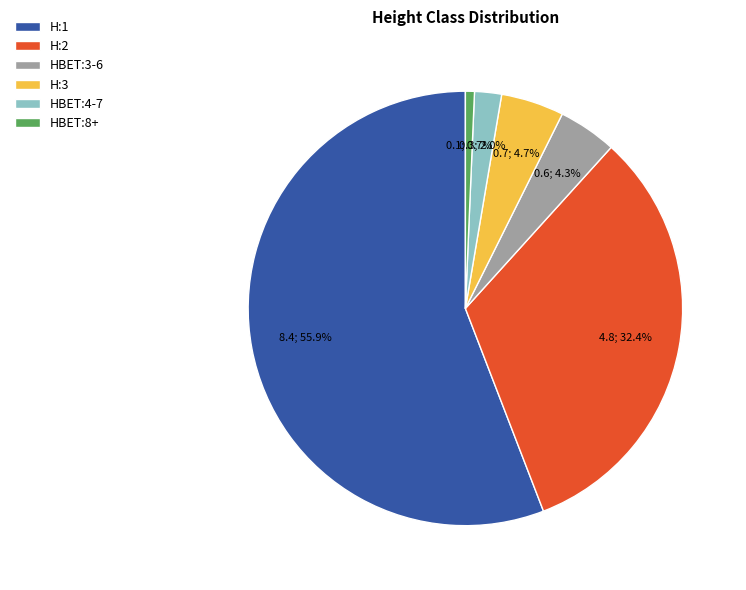

Combined, do H:2 and H:1 account for over 50%?

Yes